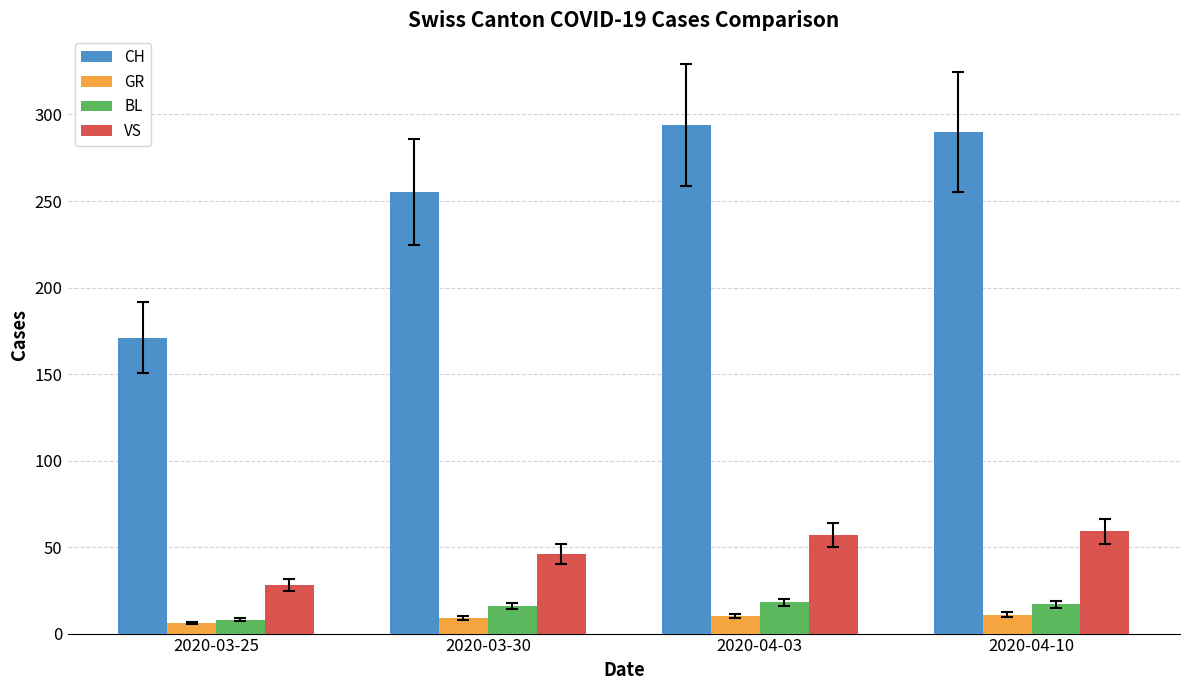

Is the value of GR at 2020-04-03 greater than the value of CH at 2020-03-25?

No